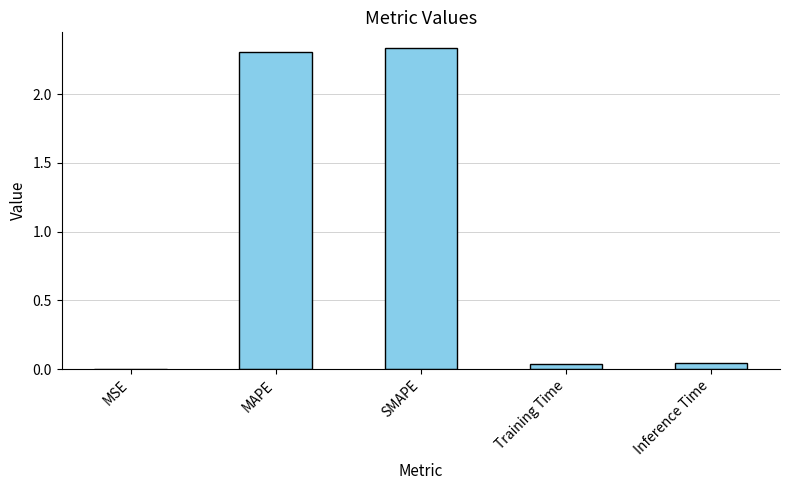

Is it true that the value at SMAPE is 3.3?

False